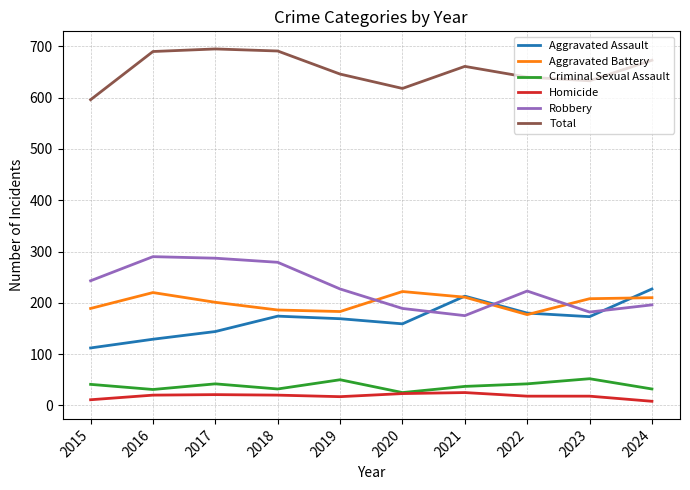

Which series has the largest total across all categories?

Total